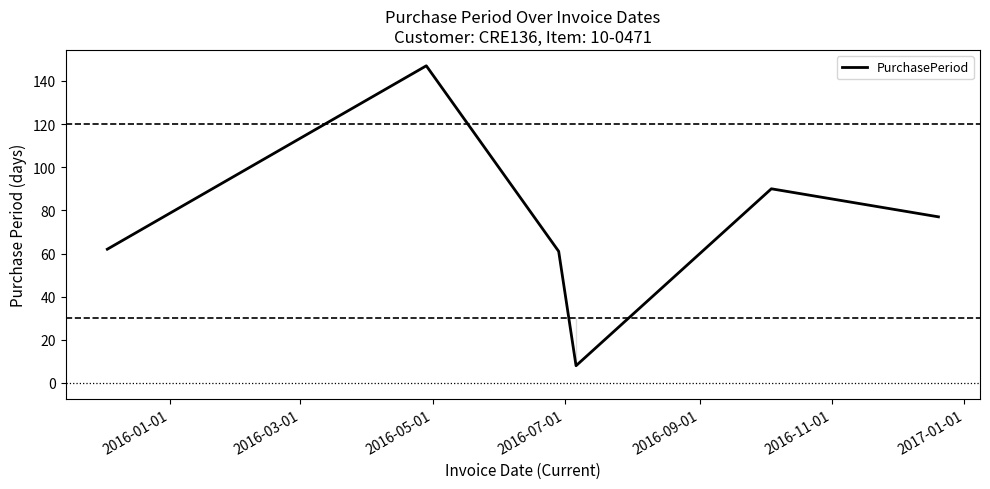

How many interior local peaks (higher than both neighbors) does the data have?

2